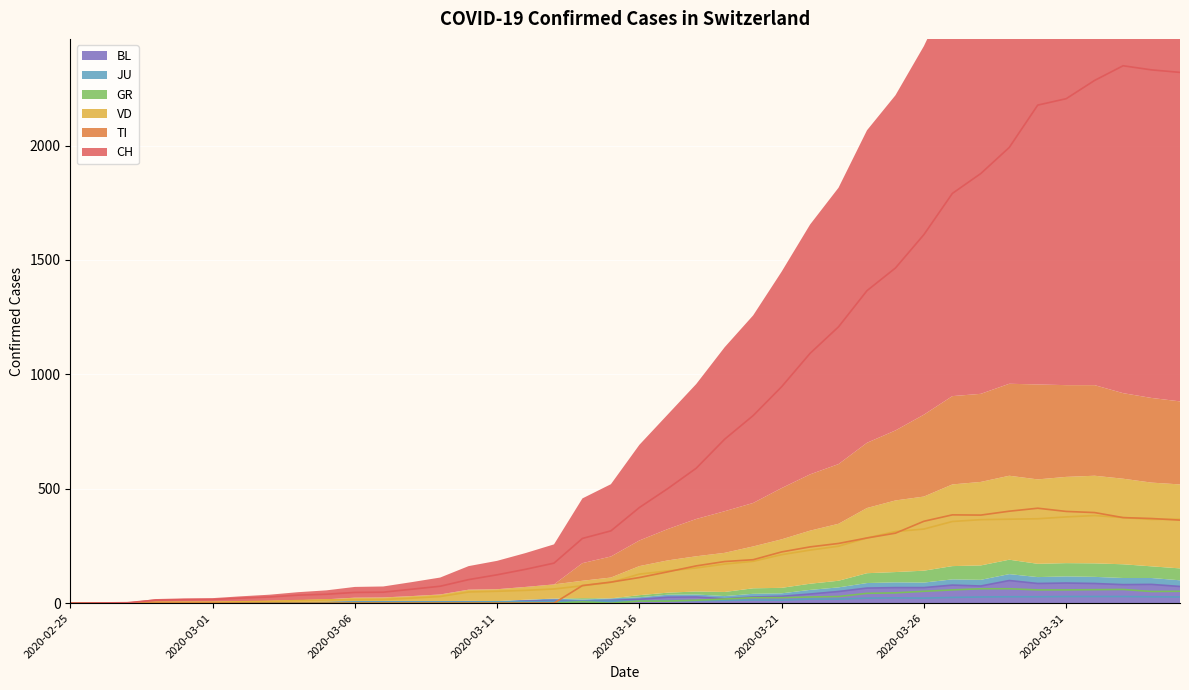

In CH, how many points are higher than both neighbors (excluding endpoints)?

1